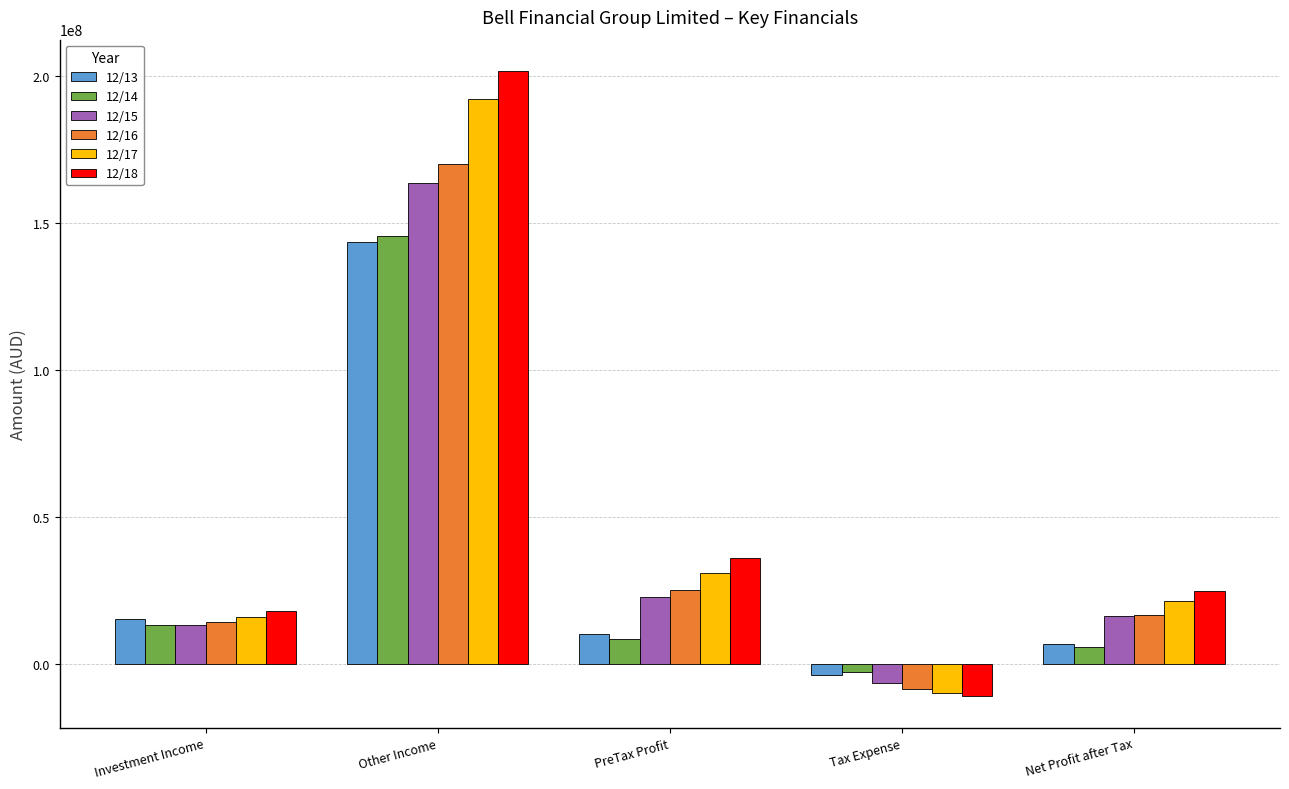

Which series changed the most between Investment Income and PreTax Profit?

12/18